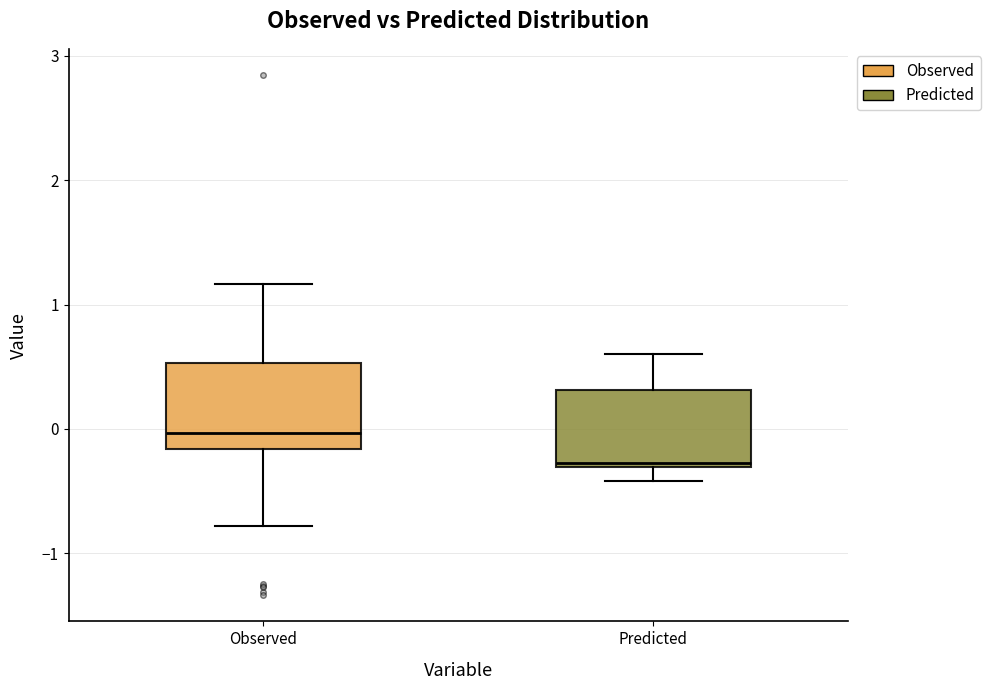

Reading left to right, read every box against the y-axis: the position of its median line, the range the box covers, and the ends of its whiskers. The values are not printed on the chart, so give them approximately, as read against the axis.

Observed: median 0.0, box -0.2 to 0.5, whiskers -0.8 to 1.2
Predicted: median -0.3 (just above the box's lower edge), box -0.3 to 0.3, whiskers -0.4 to 0.6